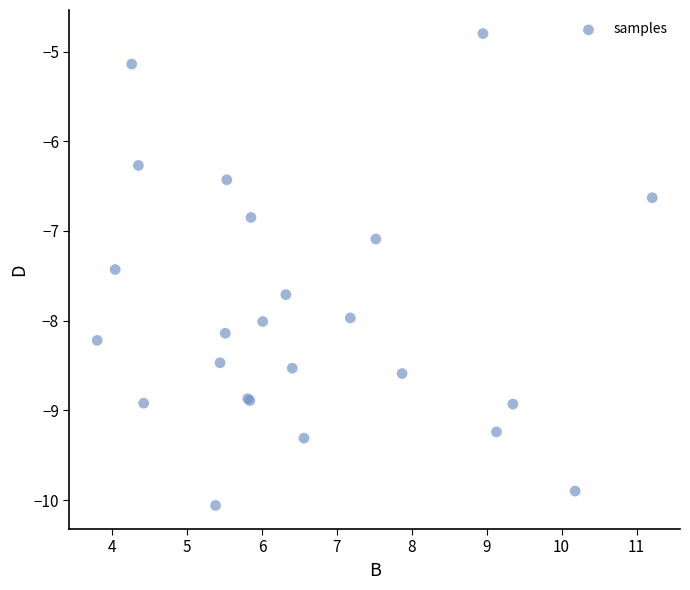

What Y value in the scatter plot is closest to -7?

-7.1